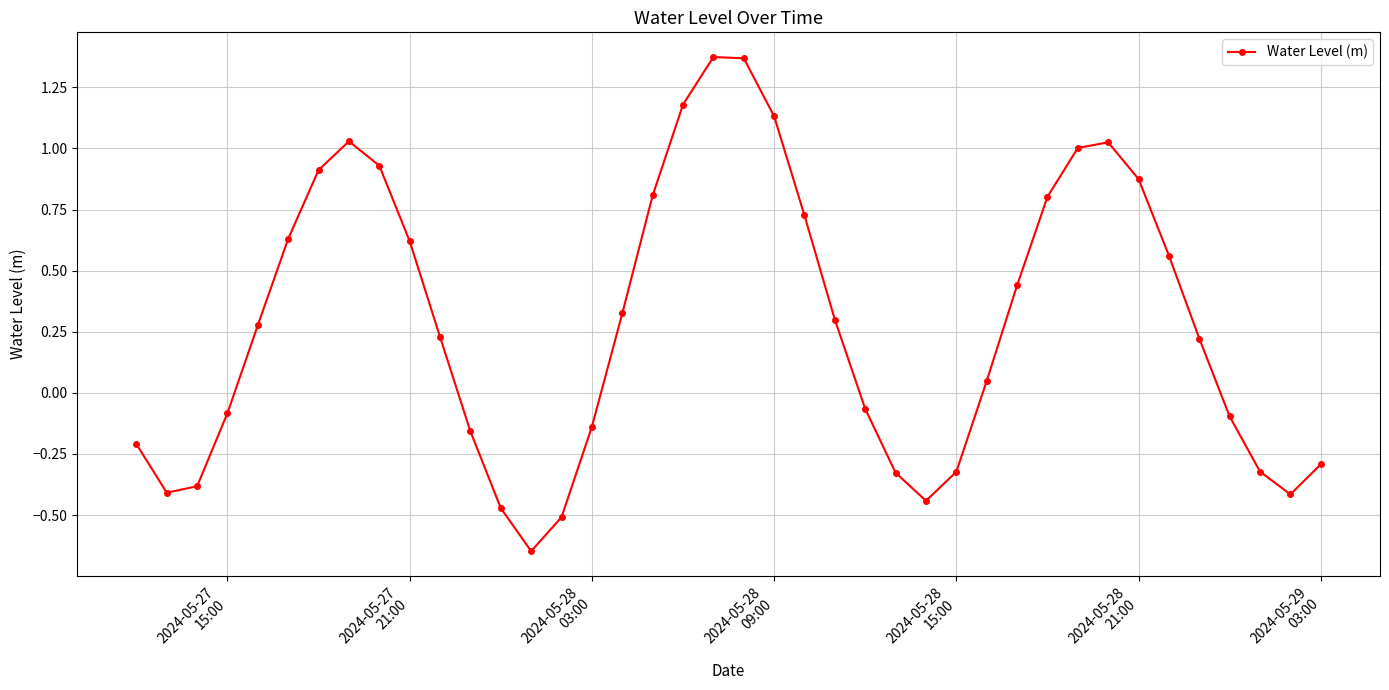

True or false: there are more than 1 points higher than both neighbors.

True